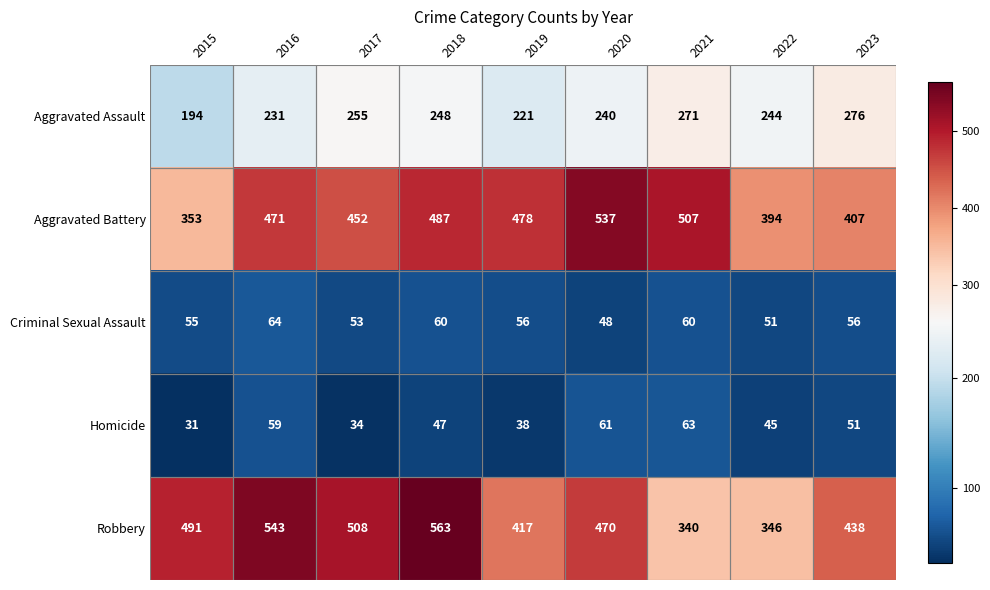

What is the difference between the highest and lowest values at 2016?

484